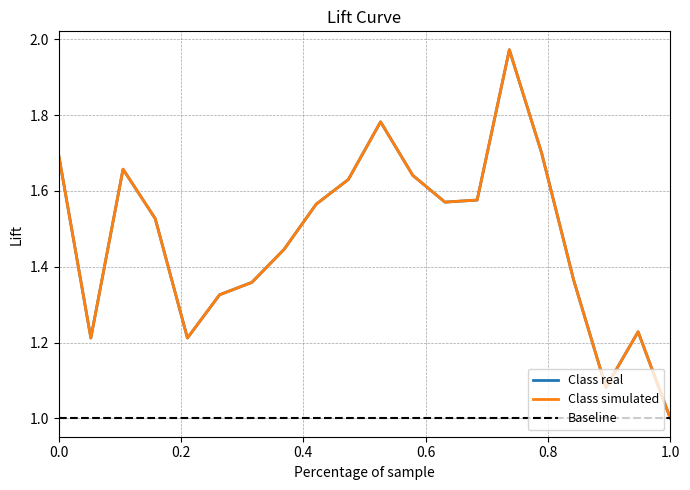

Which category has the lowest value in the Class simulated series?

1.0